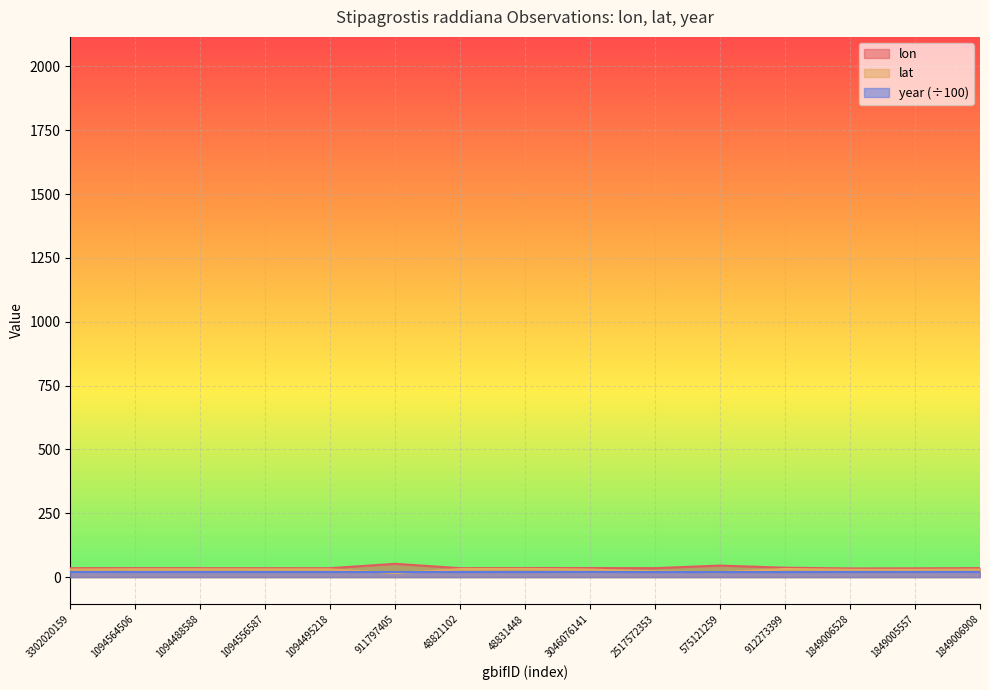

Count the number of categories in the chart.

15